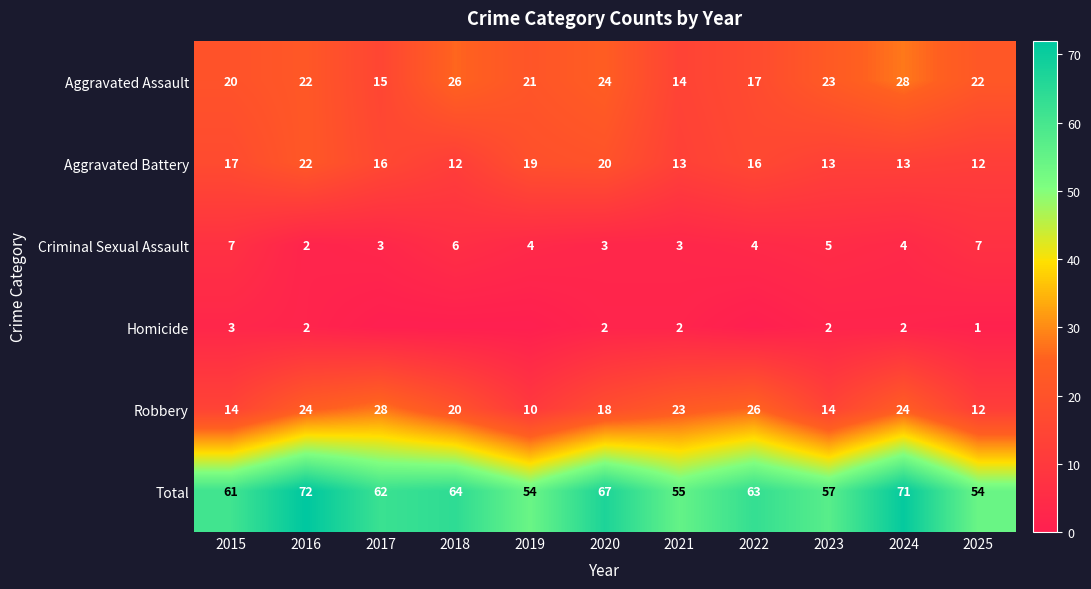

What is the total value across all series at 2019?

108